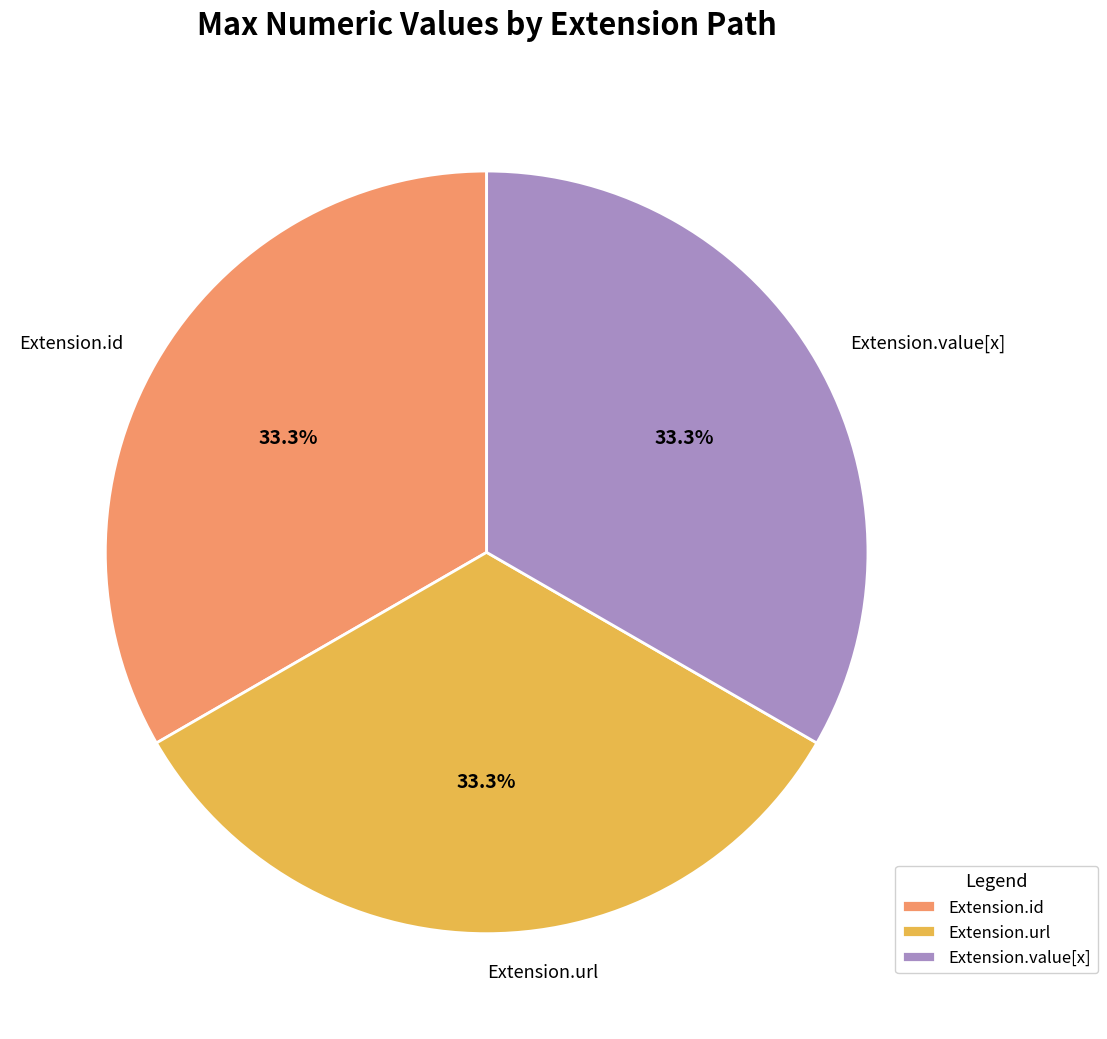

Is Extension.value[x] the majority of the pie?

No